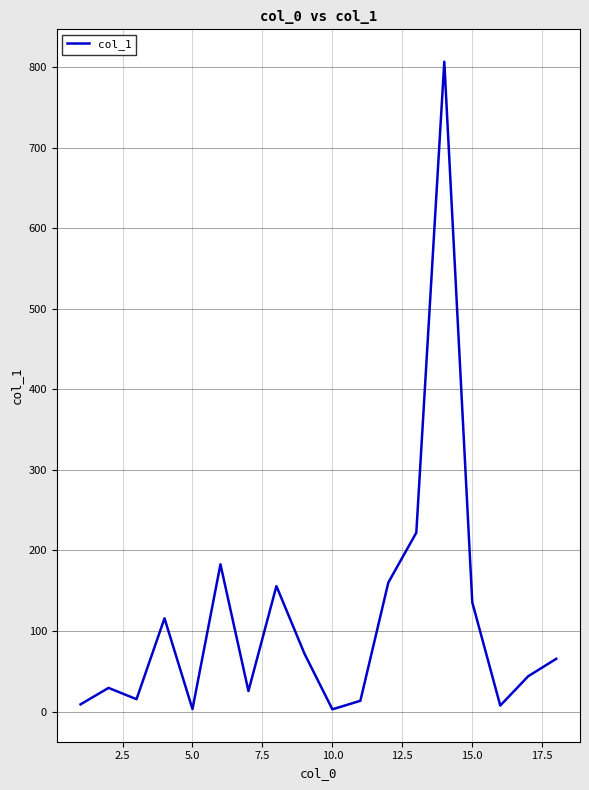

What is the greatest value displayed?

806.5